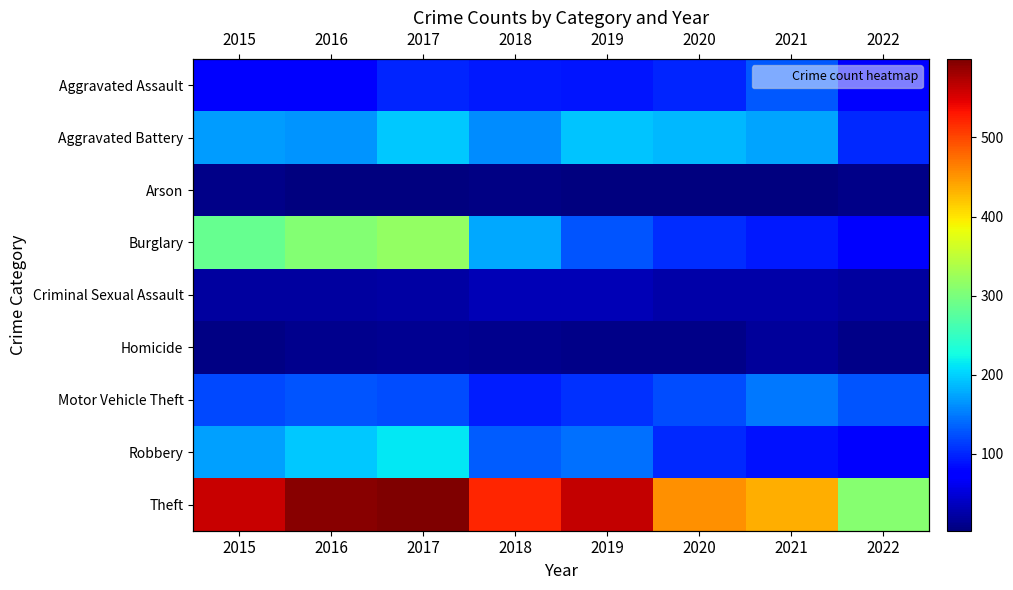

Is it true that Theft equals 435 at 2021?

True